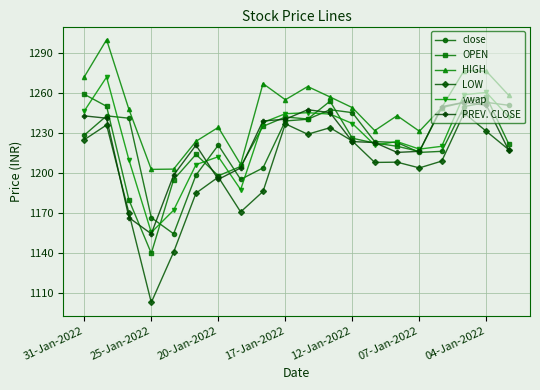

True or false: PREV. CLOSE has more than 0 interior local peaks.

True